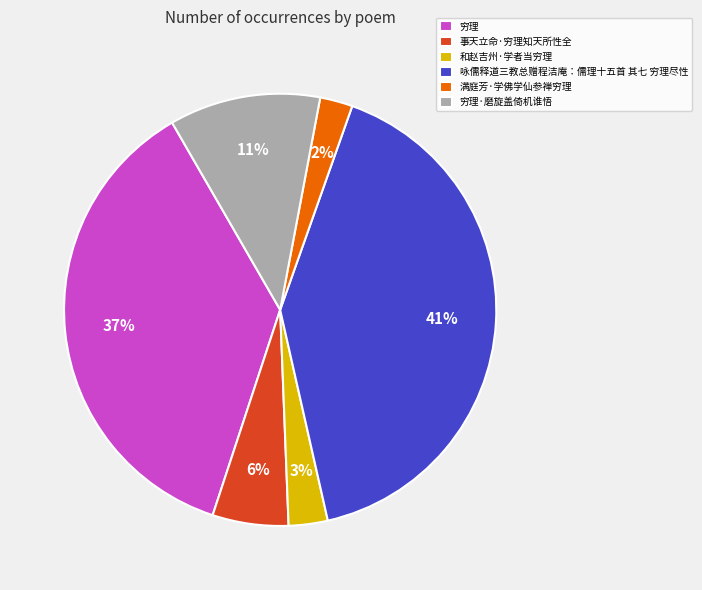

To the nearest percent, what is the combined percentage of 和赵吉州·学者当穷理 and 咏儒释道三教总赠程洁庵：儒理十五首 其七 穷理尽性?

44%